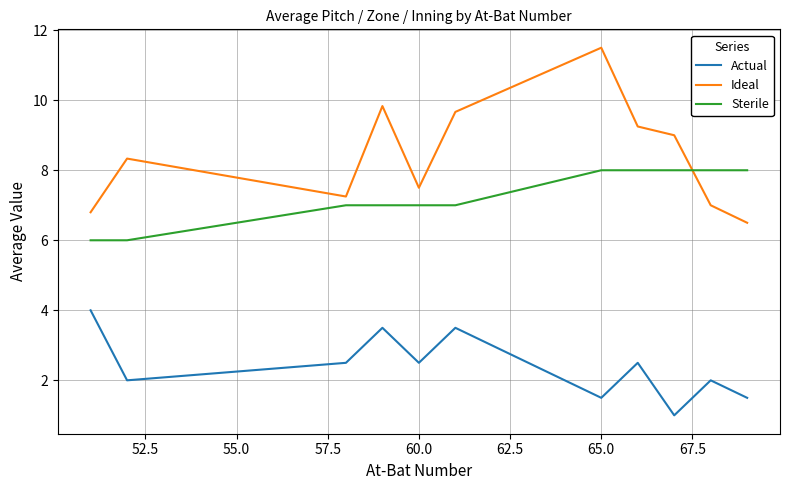

Is this an area chart (filled region under the line)?

No